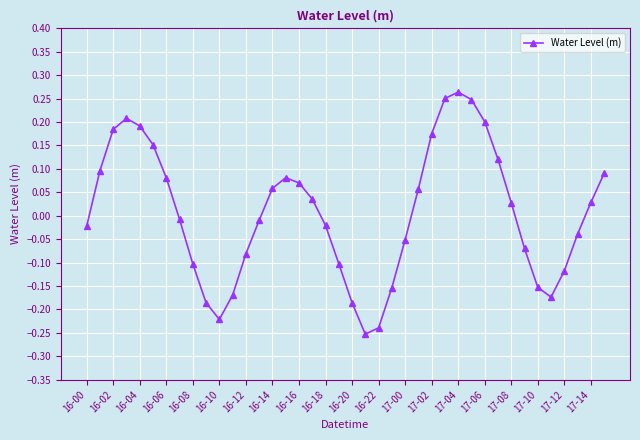

What is the difference between the maximum and minimum values?

0.5